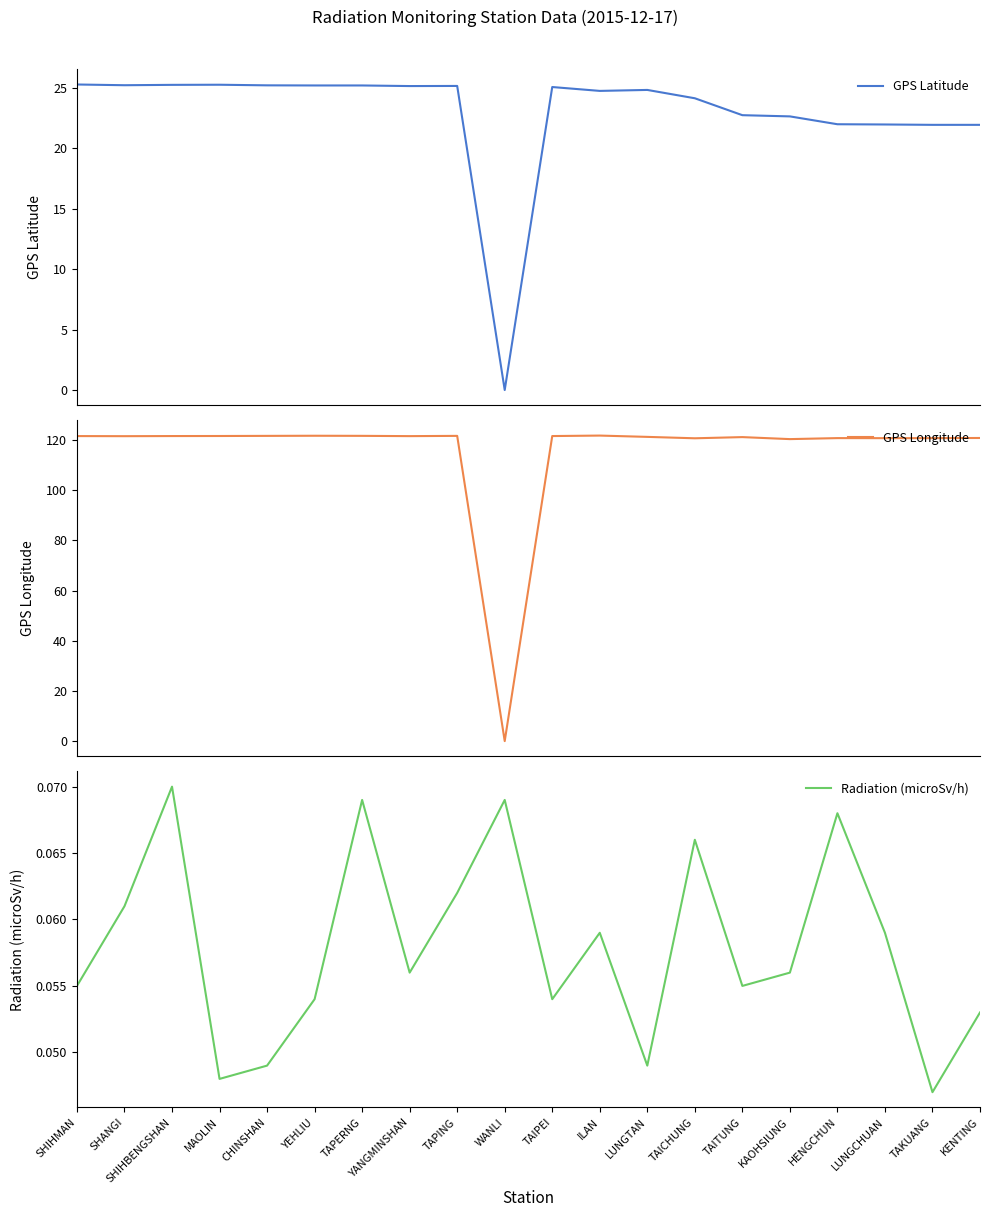

What is the total value across all series at SHIHBENGSHAN?

146.9